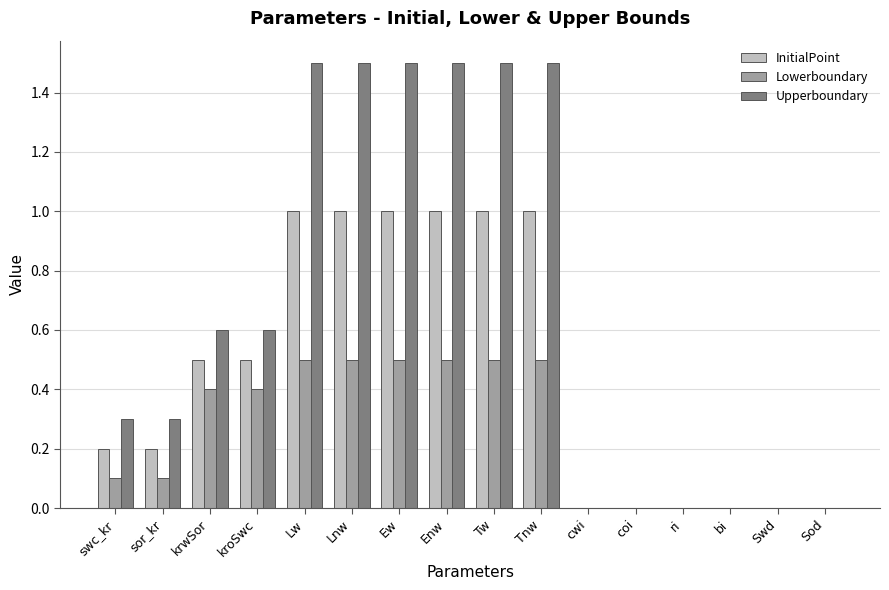

Is it true that Lowerboundary equals 0.2 at sor_kr?

False